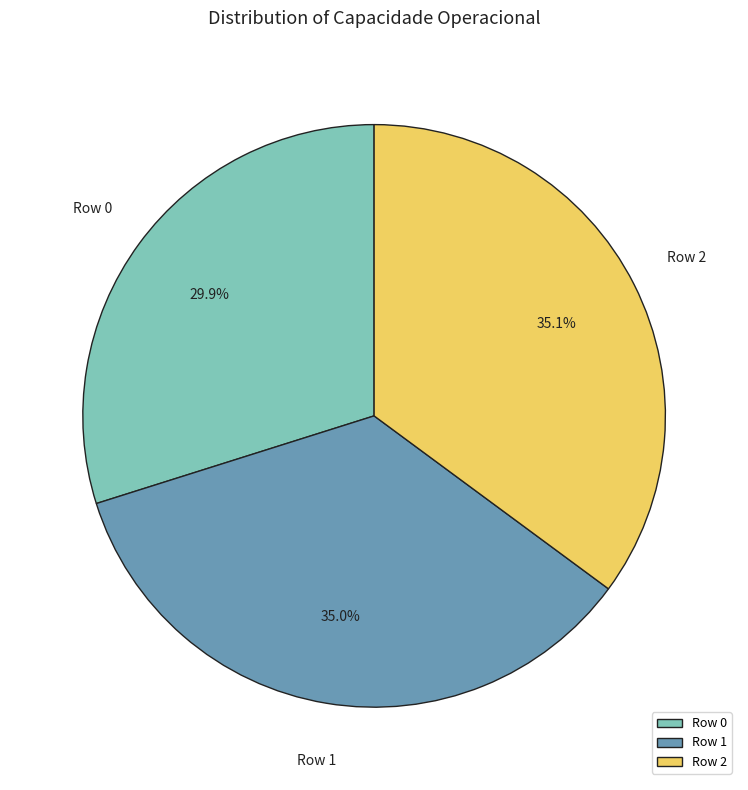

Which slice is the smallest?

Row 0